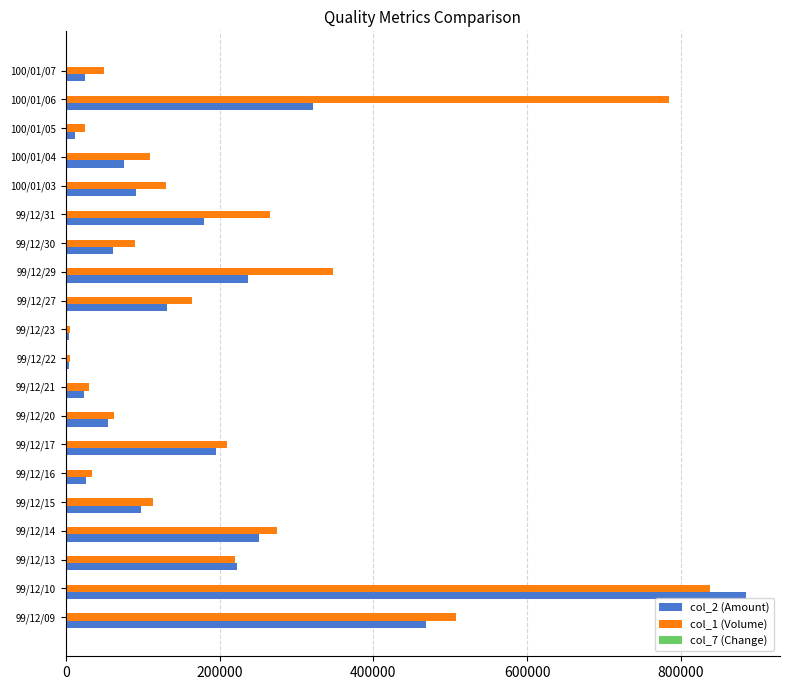

Which category has the highest value in the col_1 (Volume) series?

99/12/10